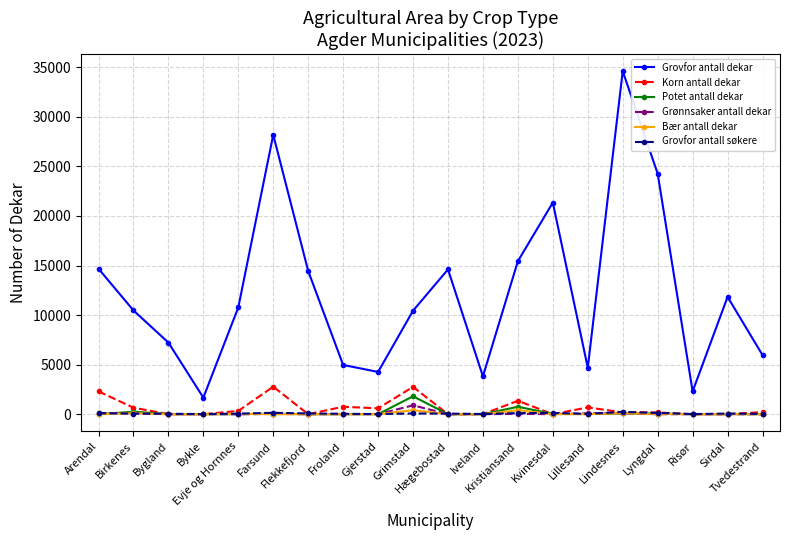

Which series has the widest spread of values?

Grovfor antall dekar